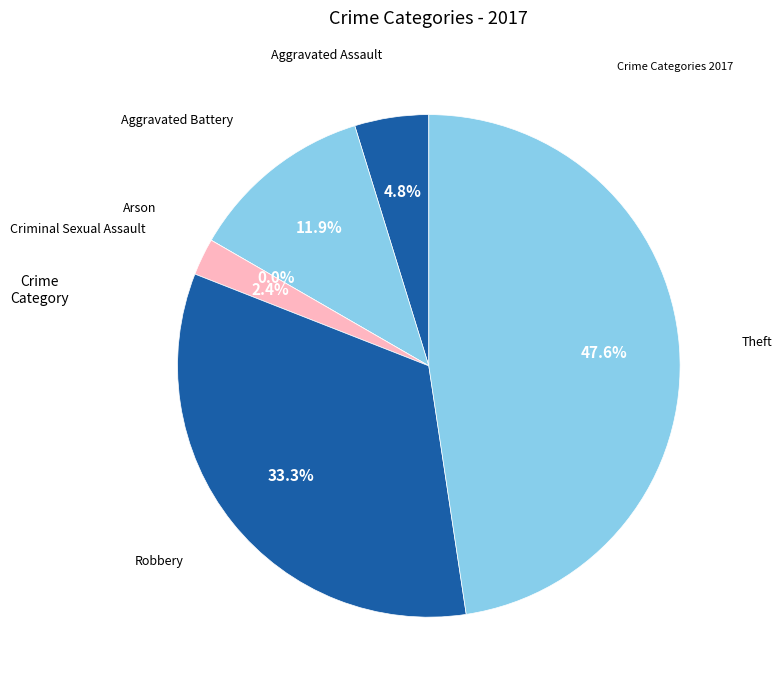

What is the change in value from Aggravated Assault to Robbery?

+12